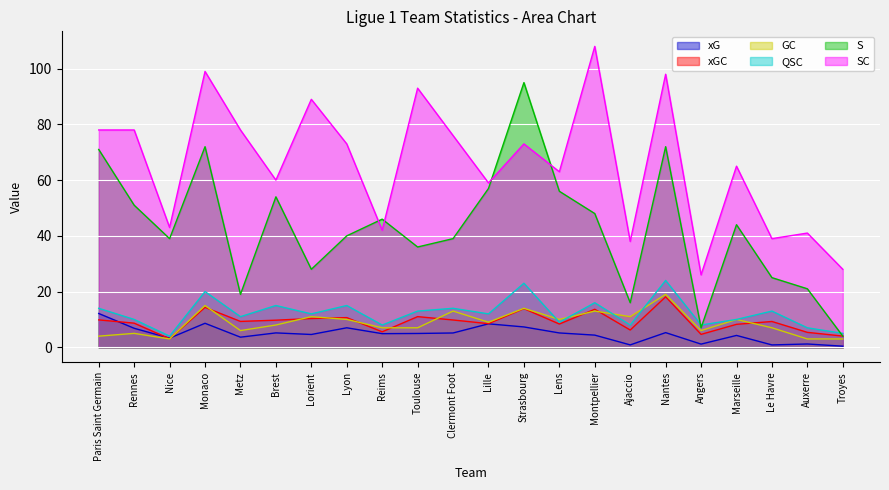

Rank the categories by GC value from highest to lowest.

Nantes, Monaco, Strasbourg, Clermont Foot, Montpellier, Lorient, Ajaccio, Lyon, Lens, Marseille, Lille, Brest, Reims, Toulouse, Le Havre, Metz, Angers, Rennes, Paris Saint Germain, Nice, Auxerre, Troyes